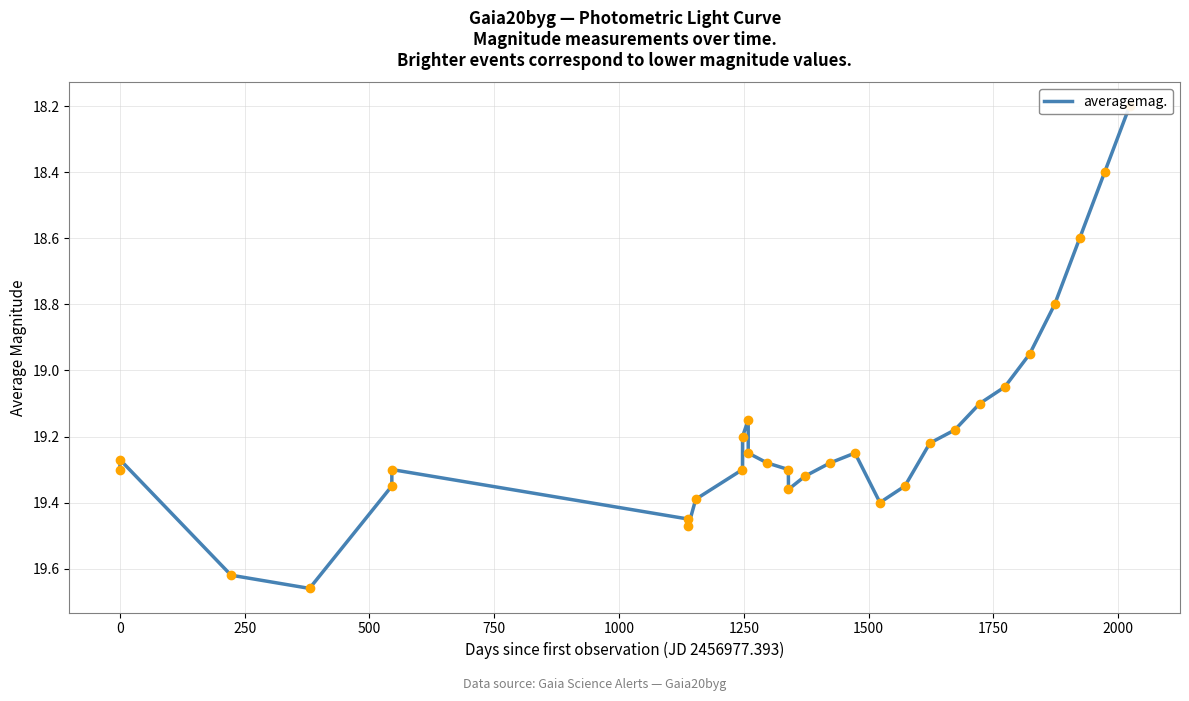

How many lines are shown in the chart?

1